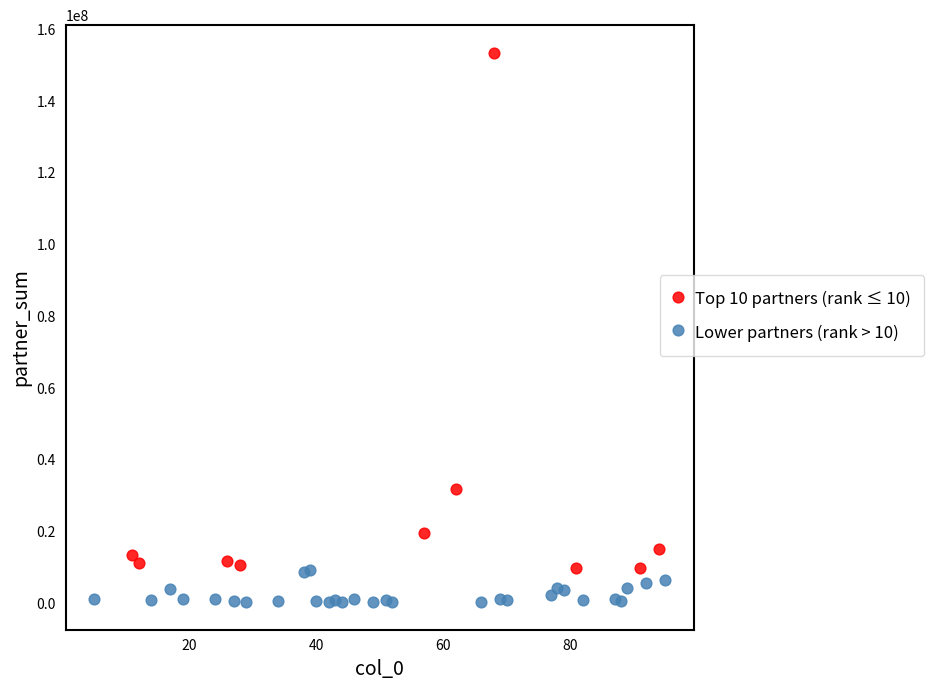

Which series has the widest spread of Y values?

Top 10 partners (rank ≤ 10)